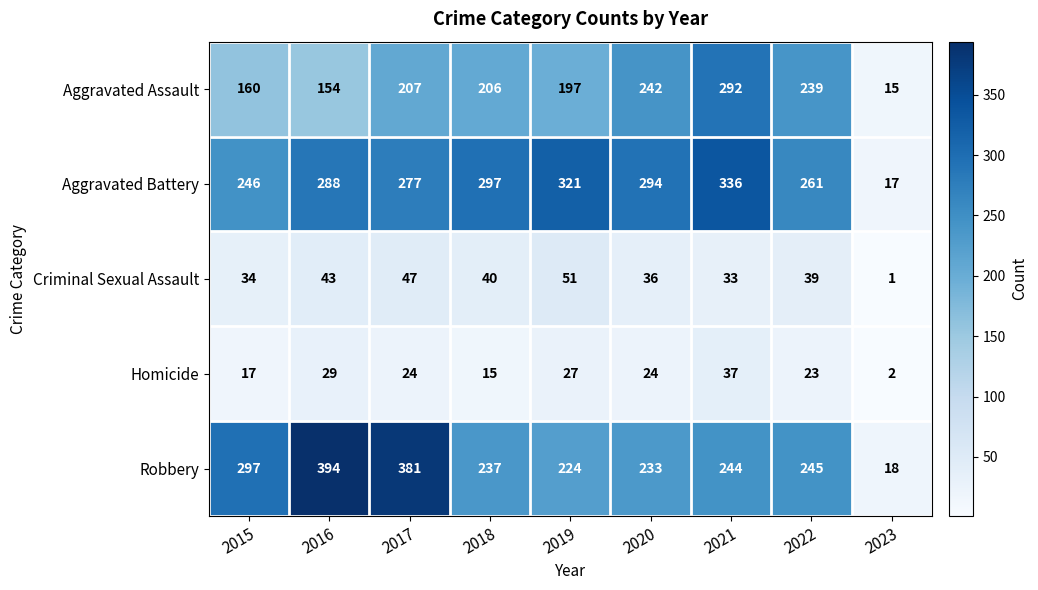

At which category does the chart reach its minimum across all series?

2023